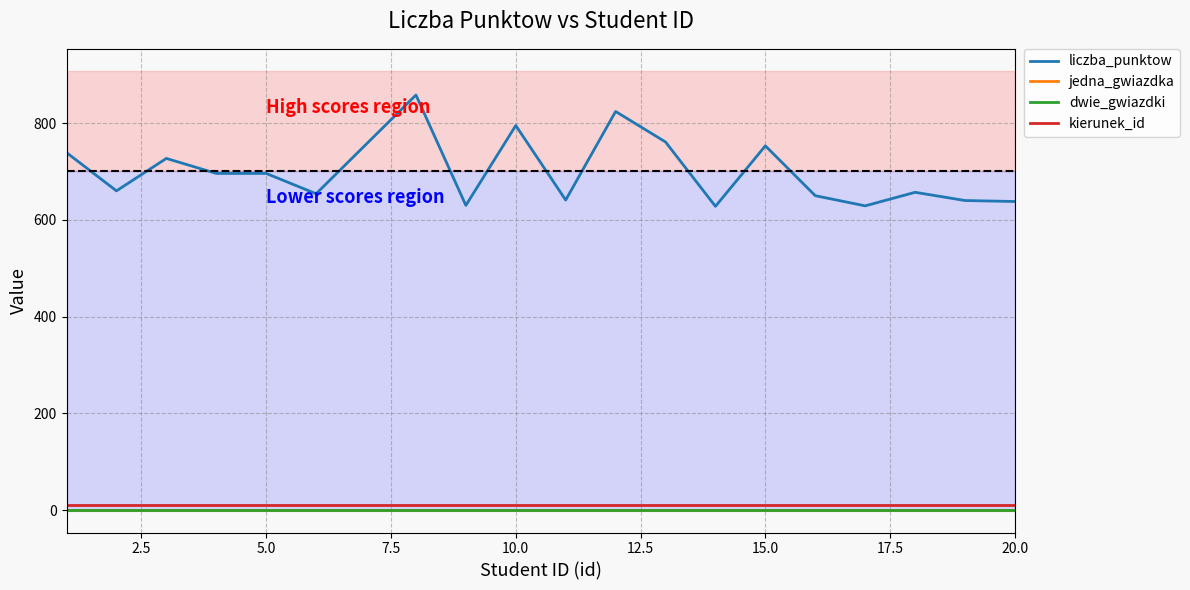

What is the difference between the highest and lowest values at 20.0?

638